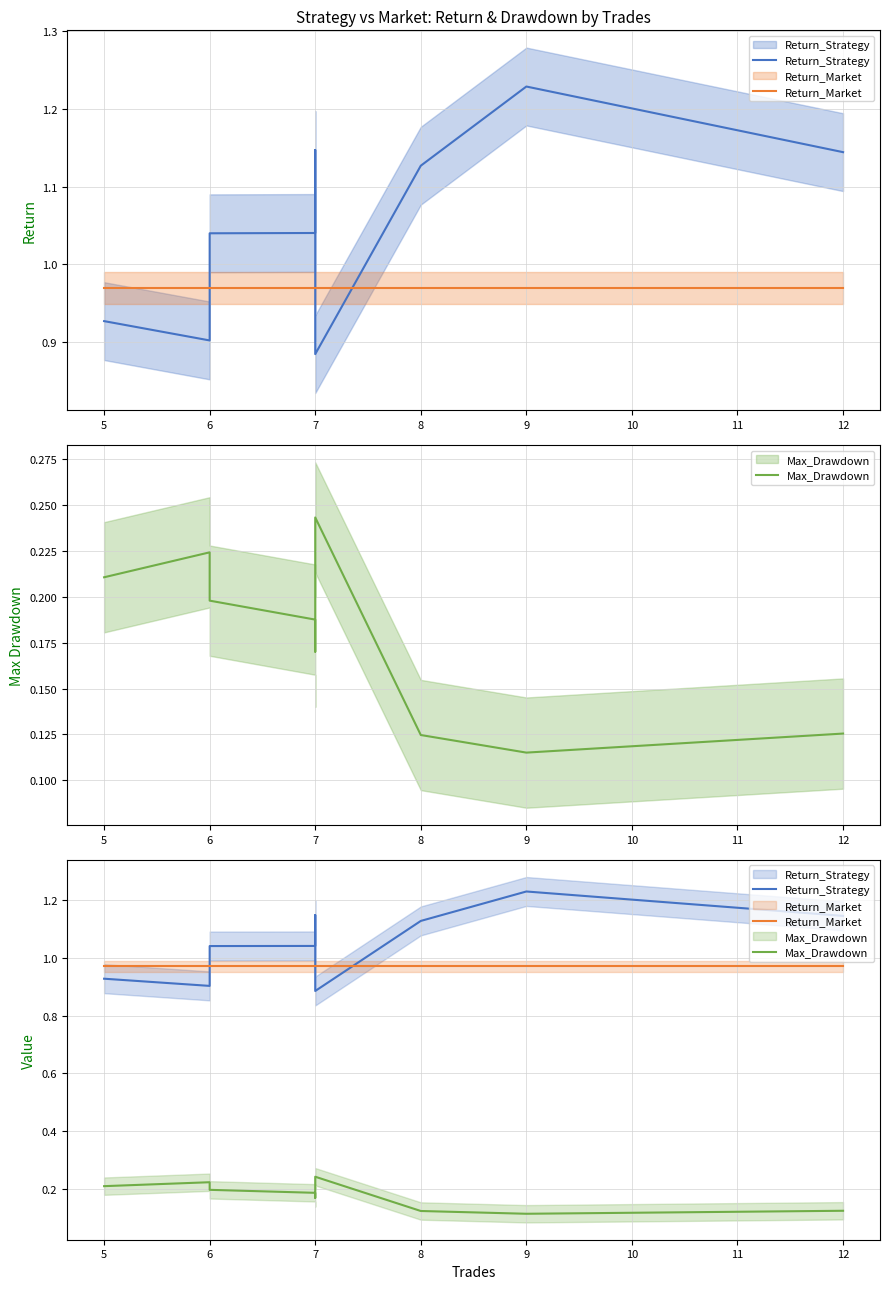

Rank the series by their maximum value, from lowest to highest.

Max_Drawdown, Return_Market, Return_Strategy